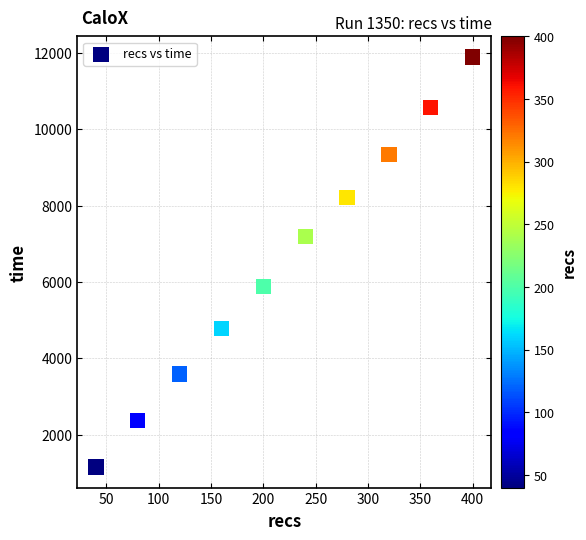

What is the average Y value?

6500